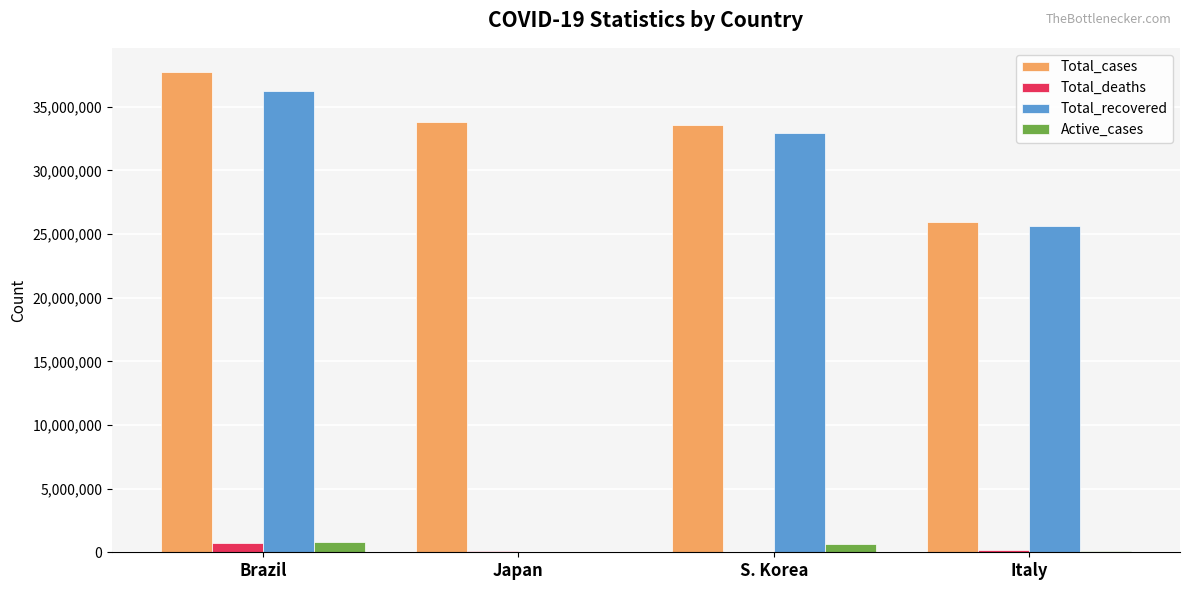

At which label does Total_deaths first exceed 191118?

Brazil